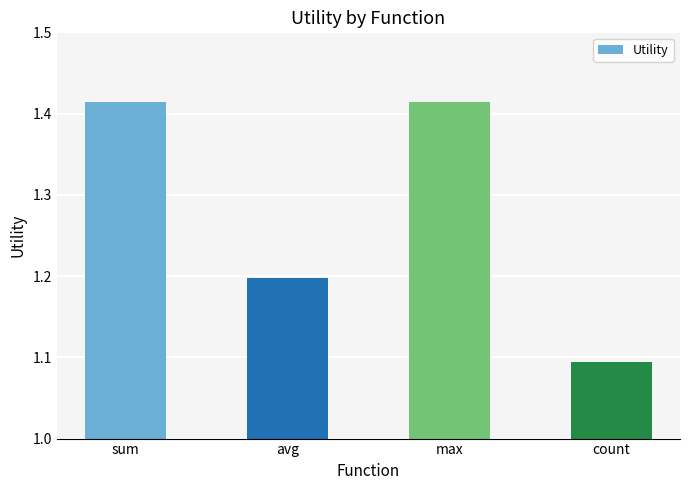

How many values are between 1 and 2?

4